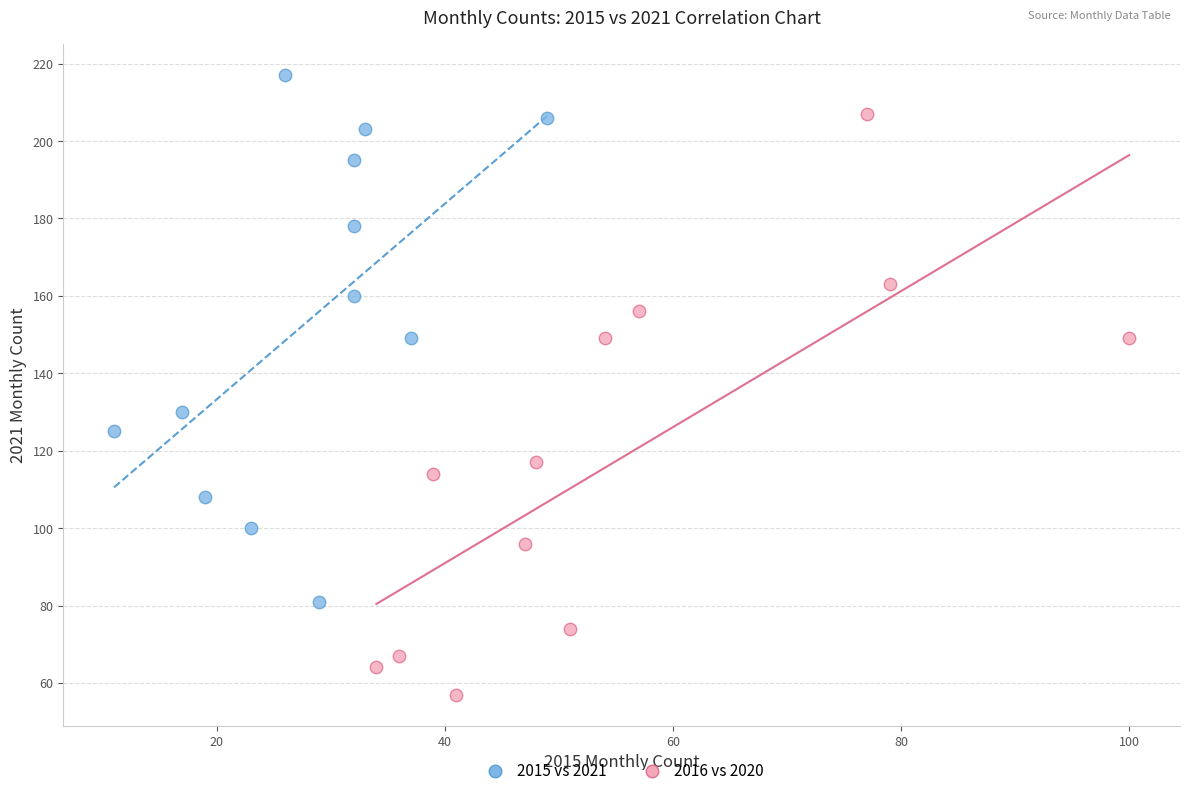

Which series has the largest Y range (max minus min)?

2016 vs 2020